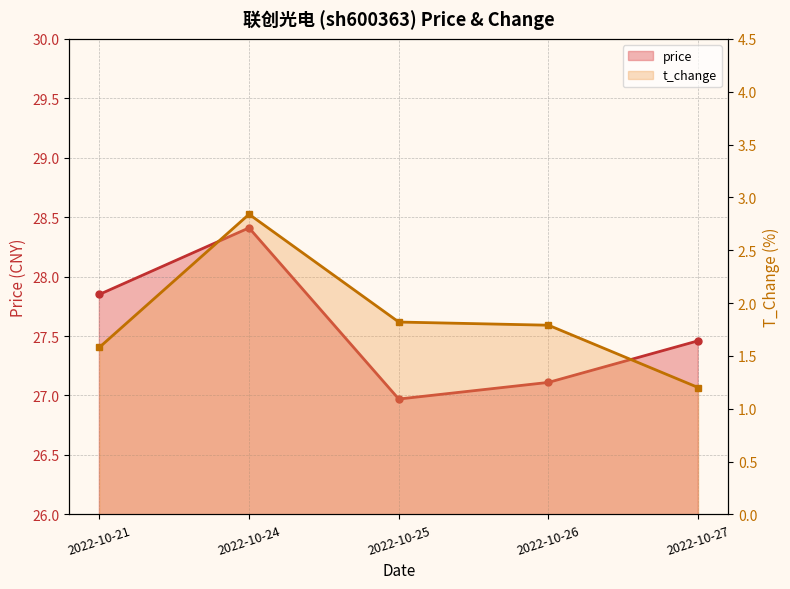

Where is the first local minimum for price?

2022-10-25